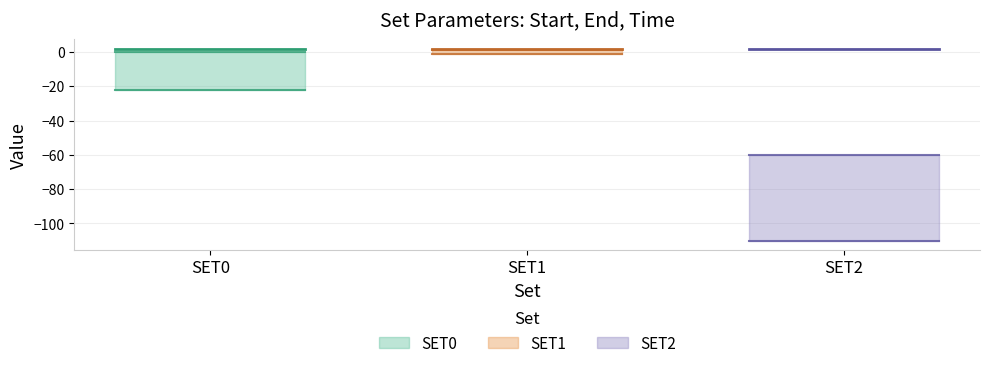

What is the approximate value of time at SET0?

1.8